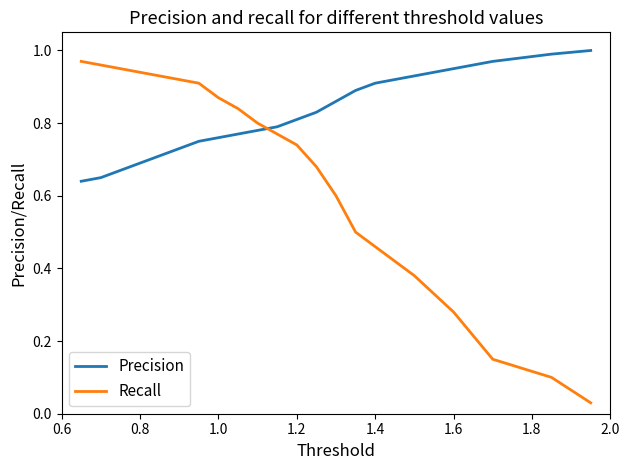

Which series has the largest range (max minus min)?

Recall